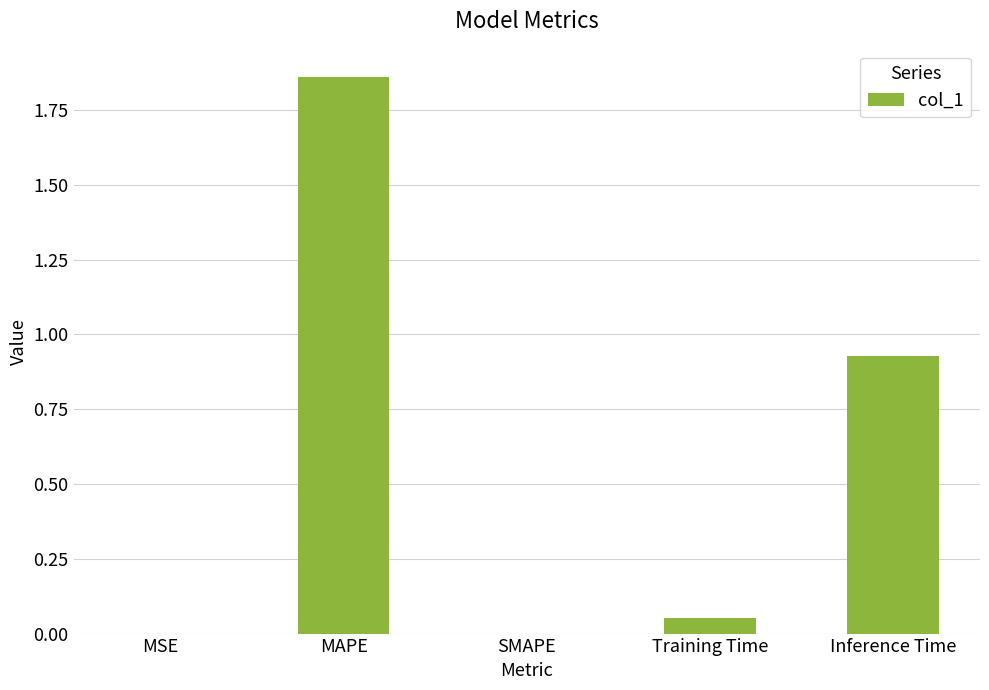

Which has a higher value, MSE or Training Time?

Training Time